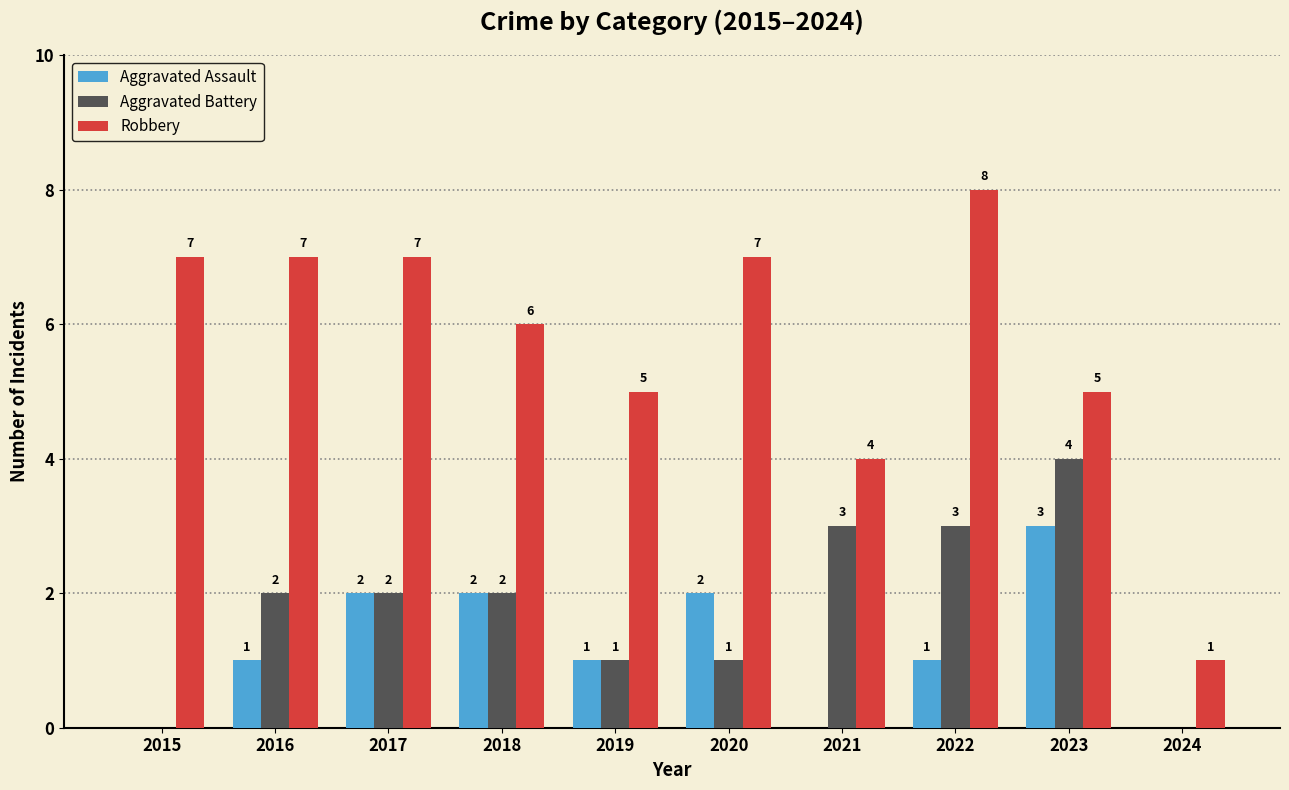

What is the maximum value for Aggravated Battery?

4